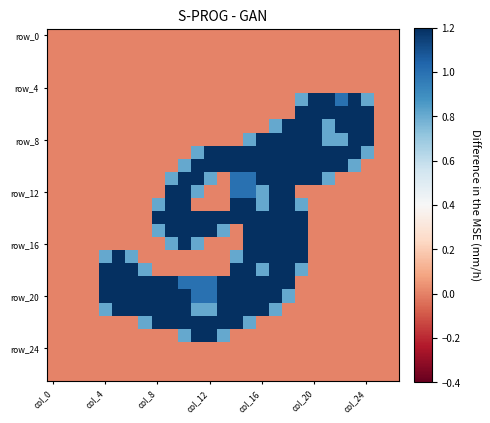

Count the number of data series in this chart.

27